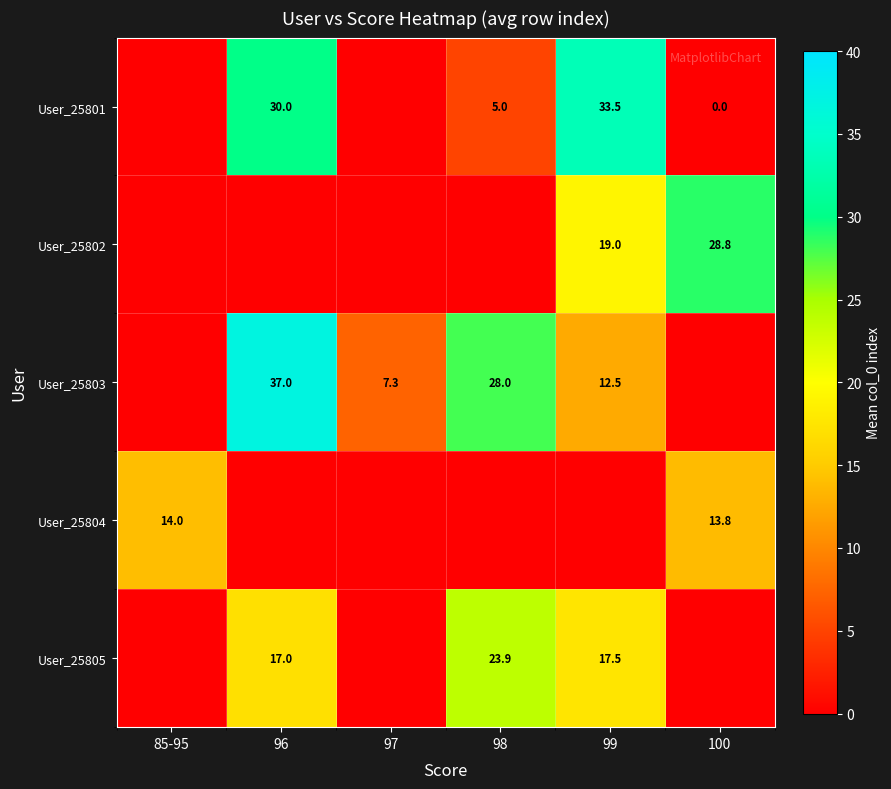

What is the sum of the User_25805 values at 99 and 96?

34.5